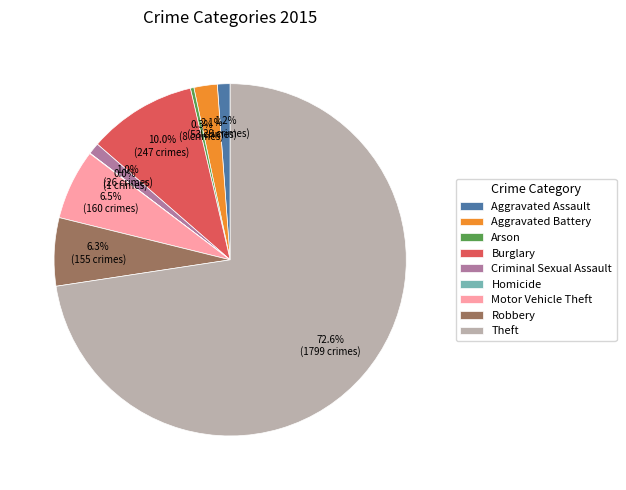

Is there a majority slice in this chart?

Yes